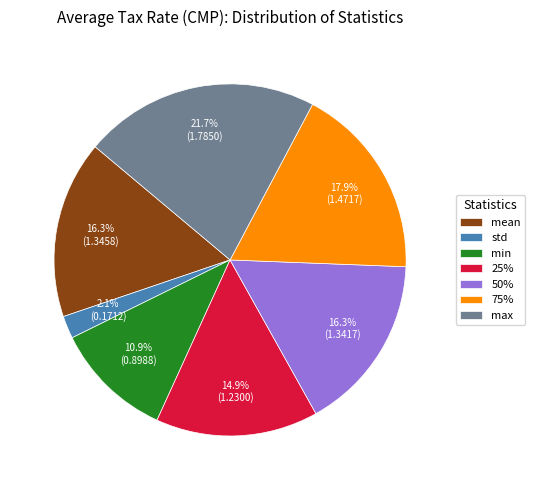

Which category has the biggest portion of the pie?

max